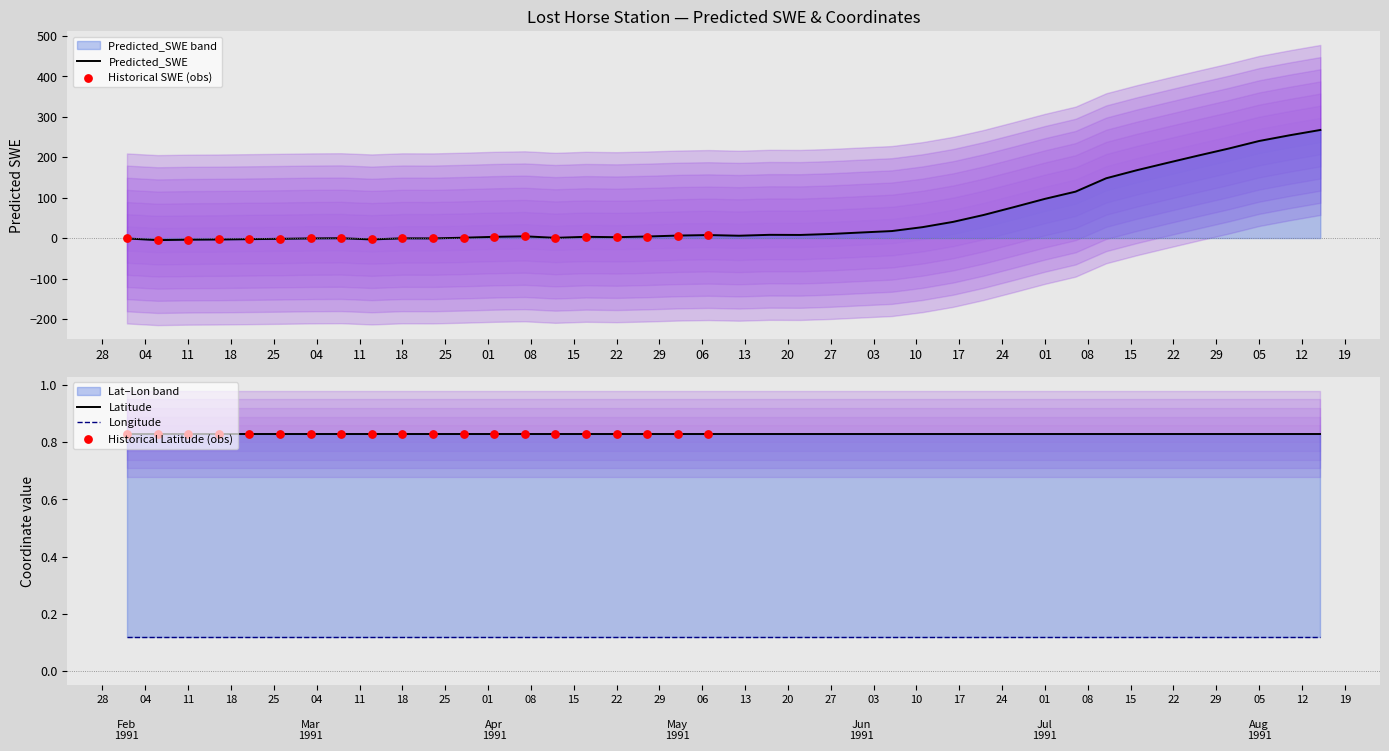

Which series reaches the maximum Y coordinate?

Predicted_SWE